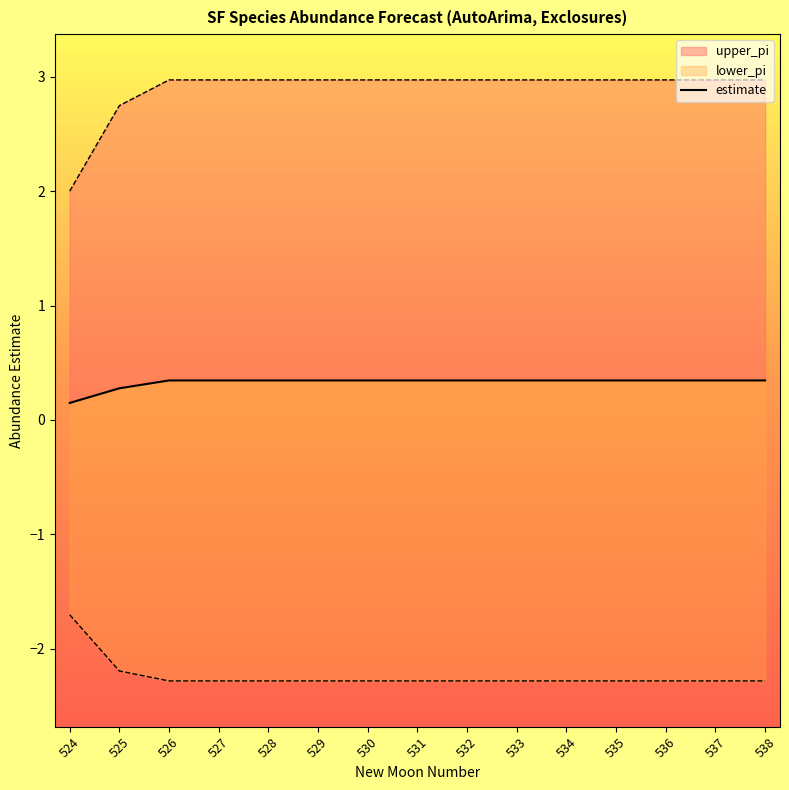

Rank the categories by value from lowest to highest.

524, 525, 526, 527, 528, 529, 530, 531, 532, 533, 534, 535, 536, 537, 538